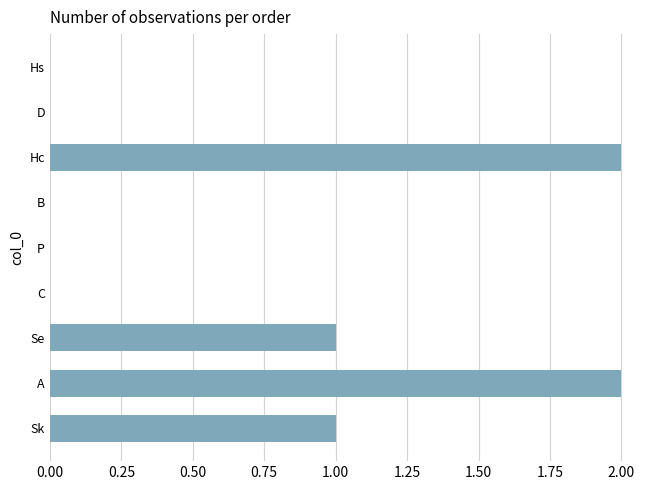

What is the sum of the values at Se and A?

3